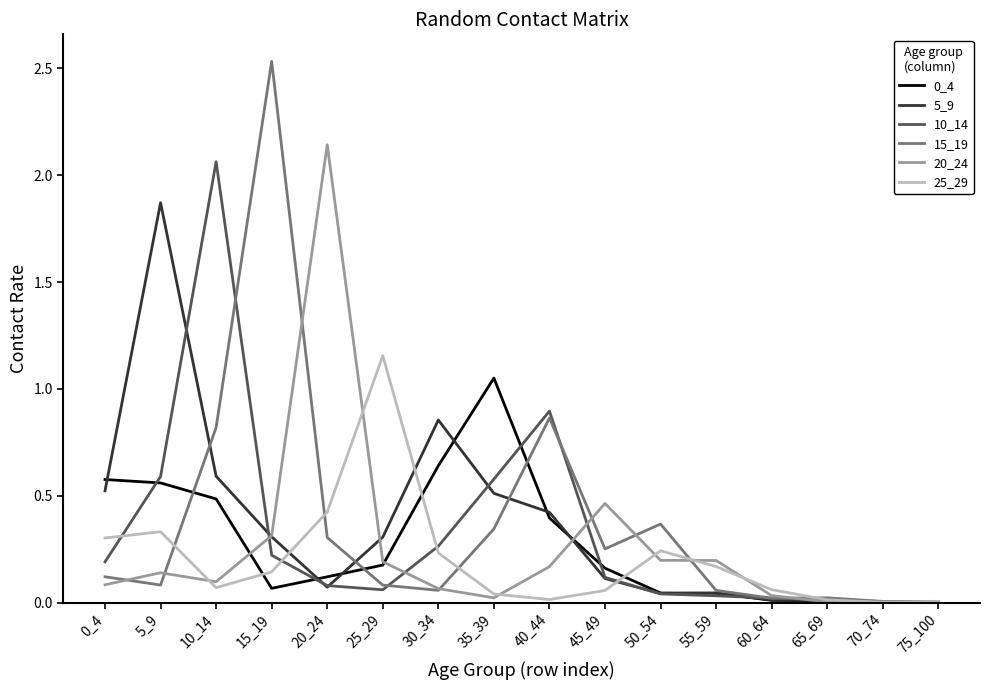

What is the total value across all series at 5_9?

3.6